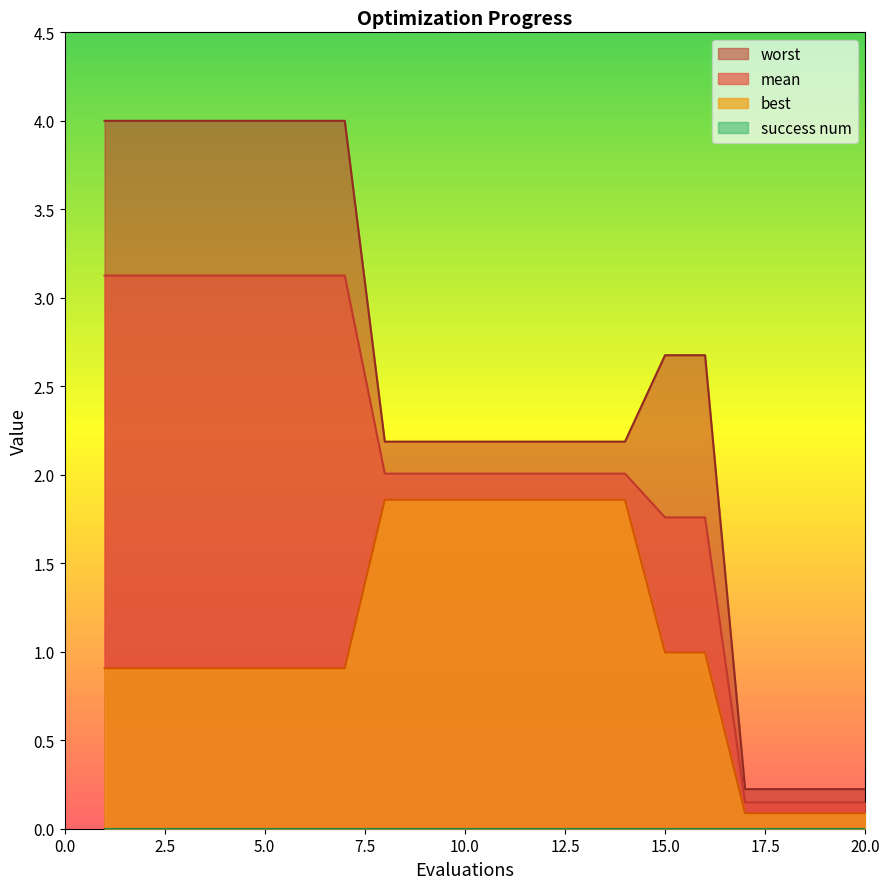

What is the sum of all mean values?

40.0